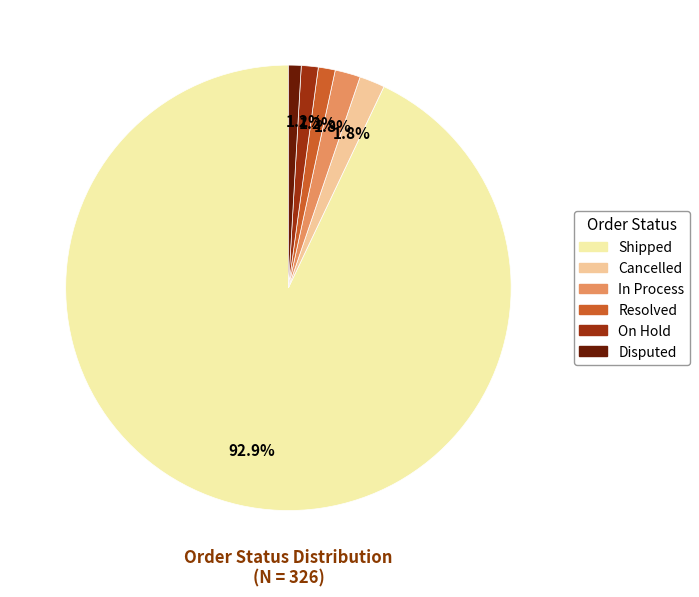

What is the ratio of the value at Resolved to the value at On Hold?

1.0